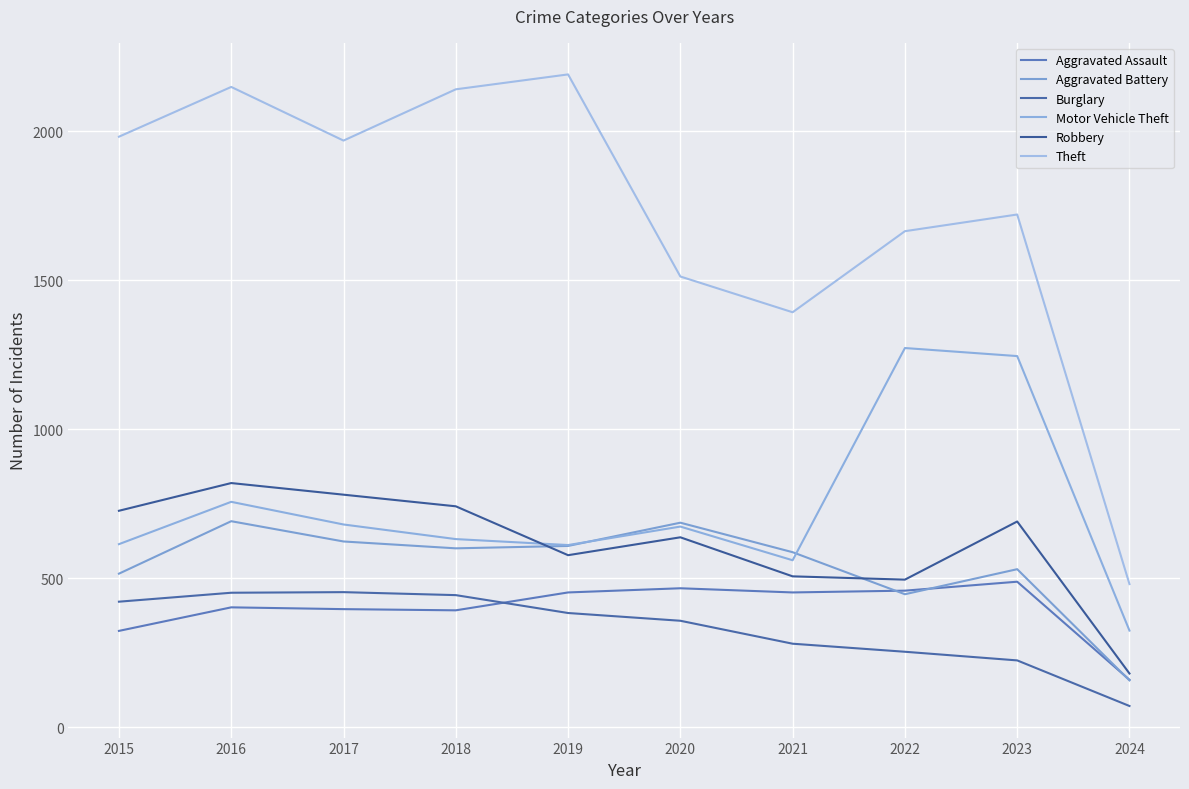

At which category does Motor Vehicle Theft reach its first local valley?

2019